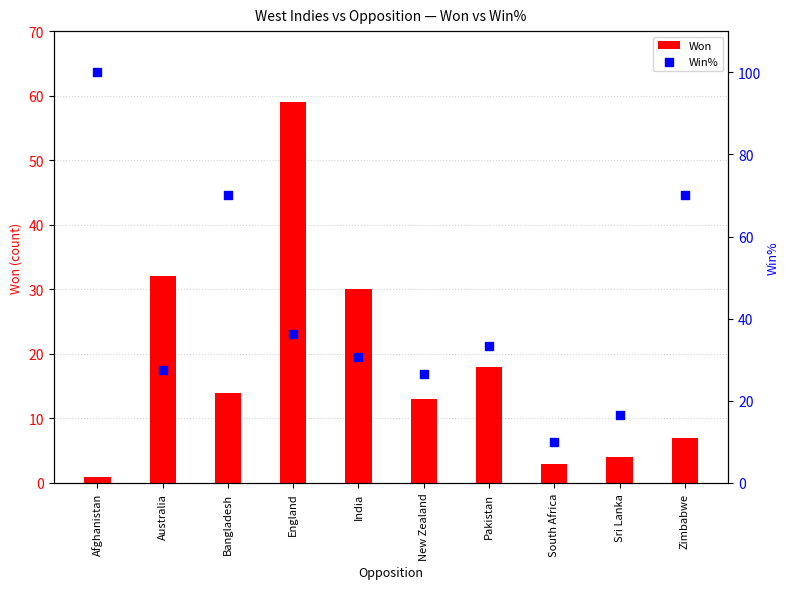

Which series has the largest total across all categories?

Win%